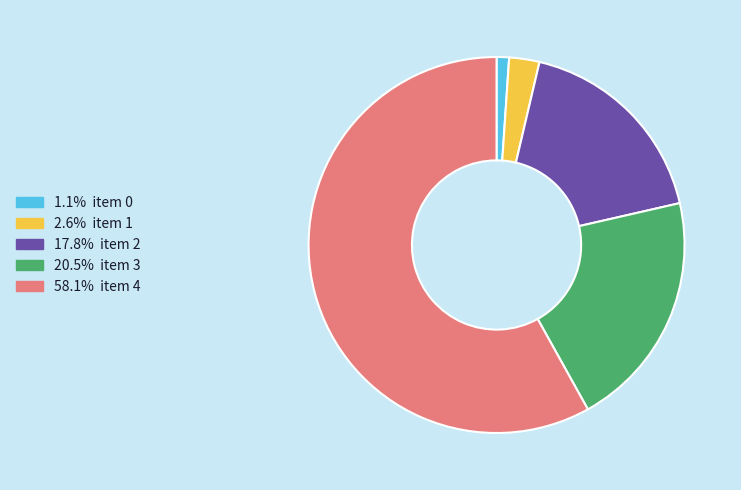

Is there a majority slice in this chart?

Yes